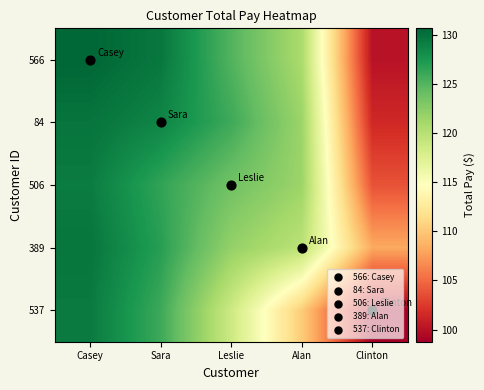

Count the number of data series in this chart.

5